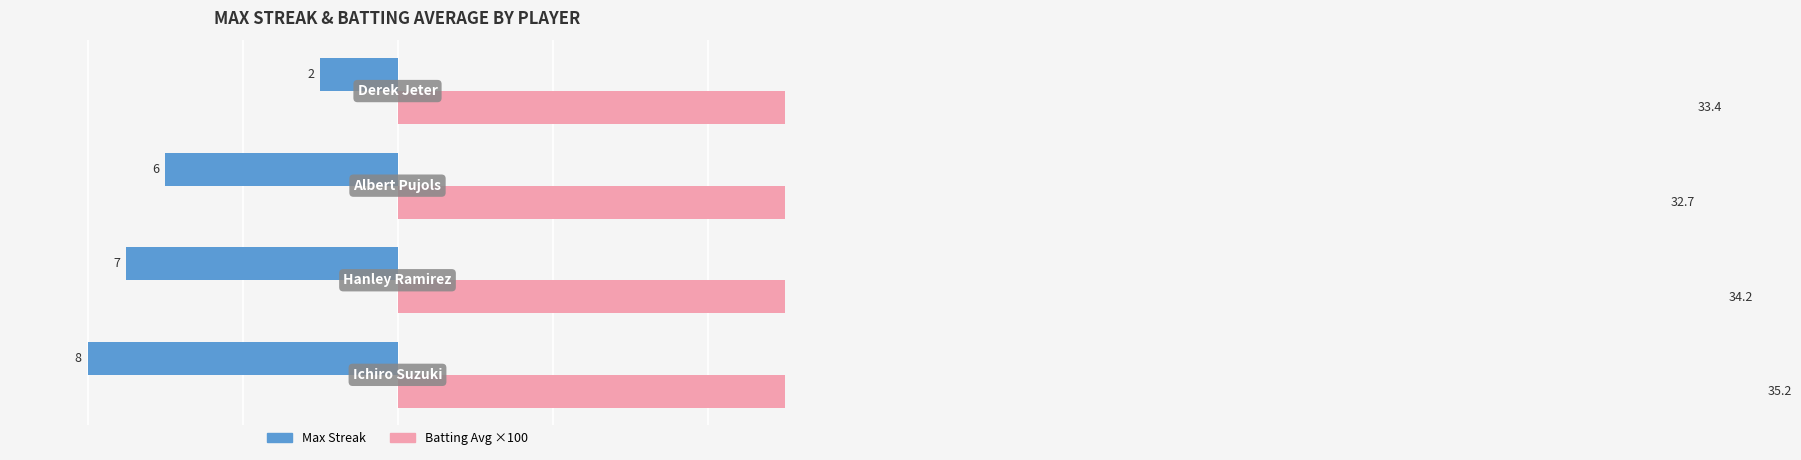

True or false: Max Streak has a value of -8.0 at −10.0.

True